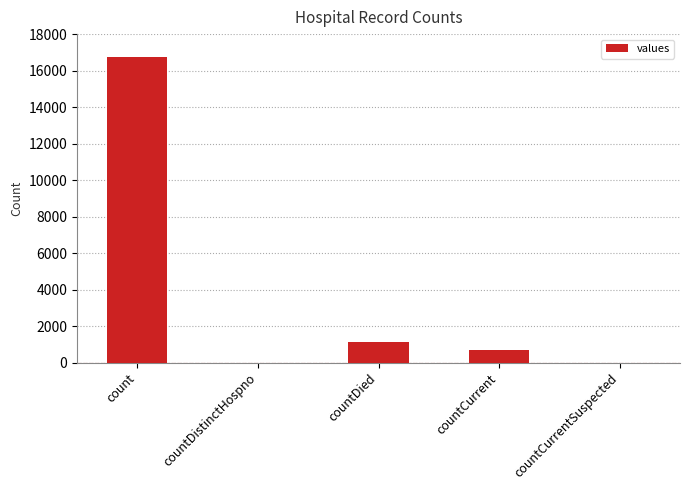

Where is the data nearest to the value 8364?

countDied